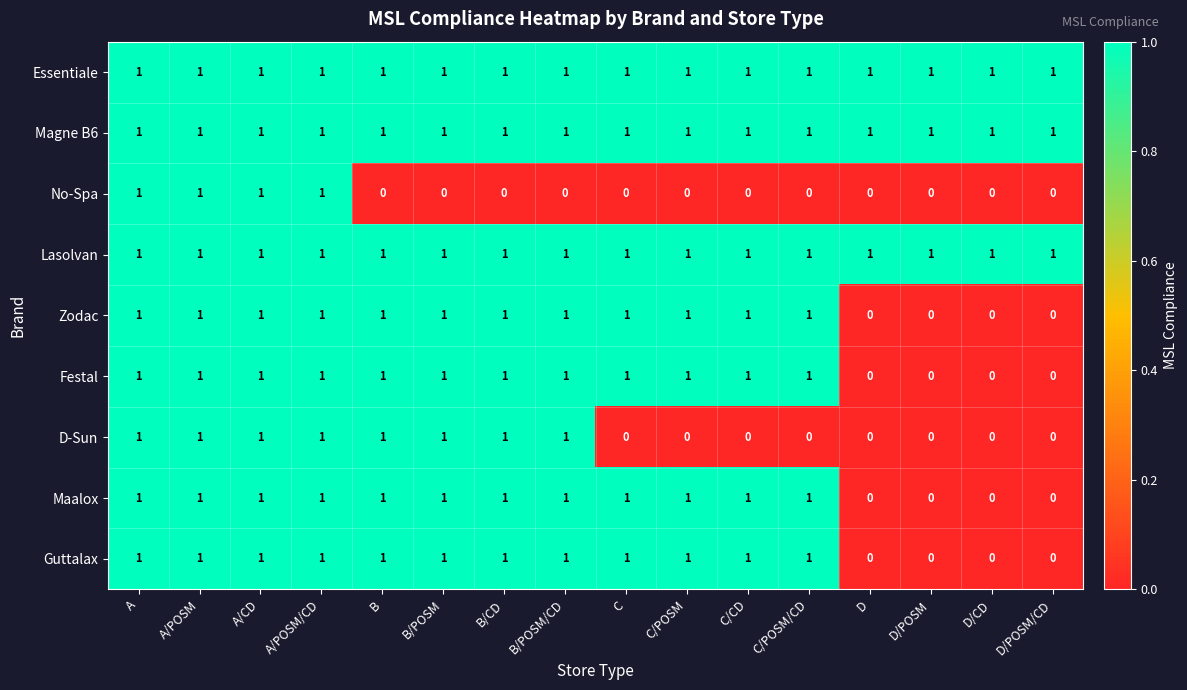

The Festal series shows 1 at B/CD. True or false?

True